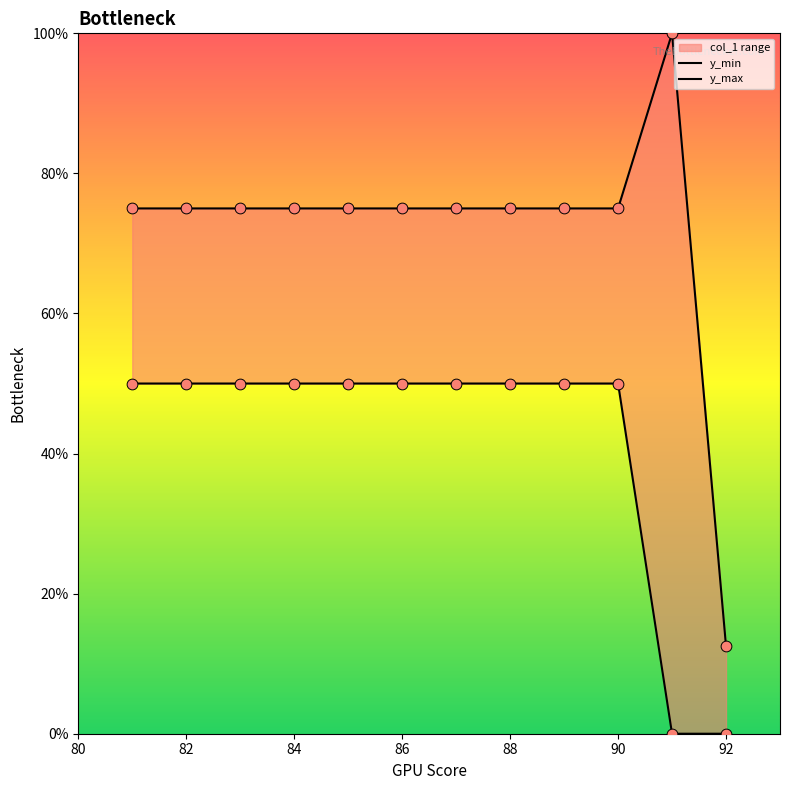

Which series has the largest total across all categories?

y_max